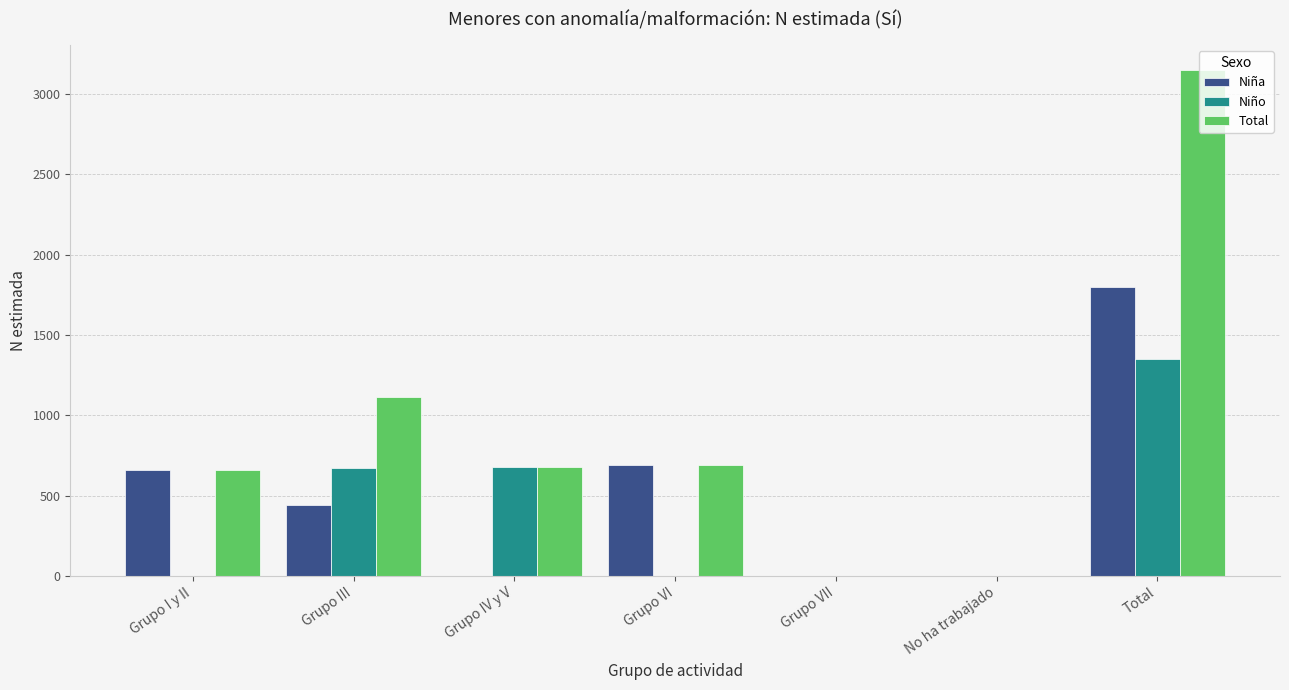

Which series has the largest total across all categories?

Total